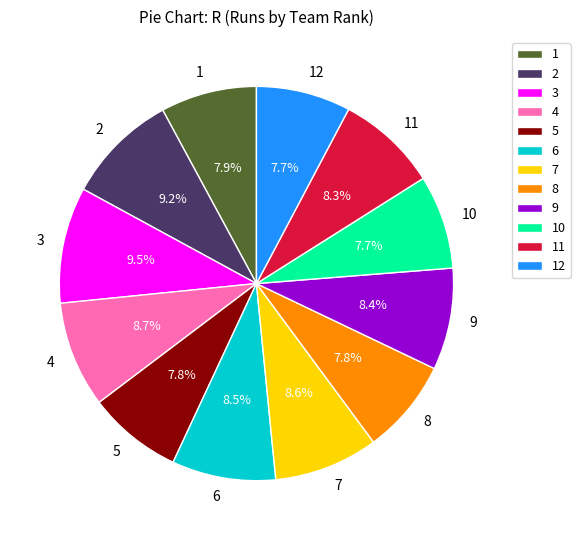

What percentage is NOT represented by 3?

90.5%